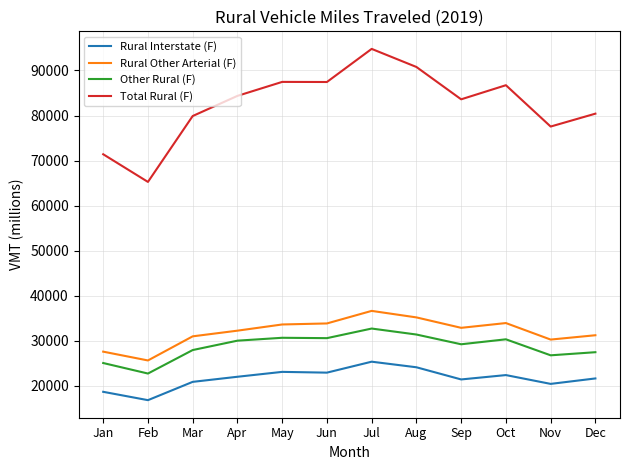

At Mar, list the series in order from largest to smallest.

Total Rural (F), Rural Other Arterial (F), Other Rural (F), Rural Interstate (F)